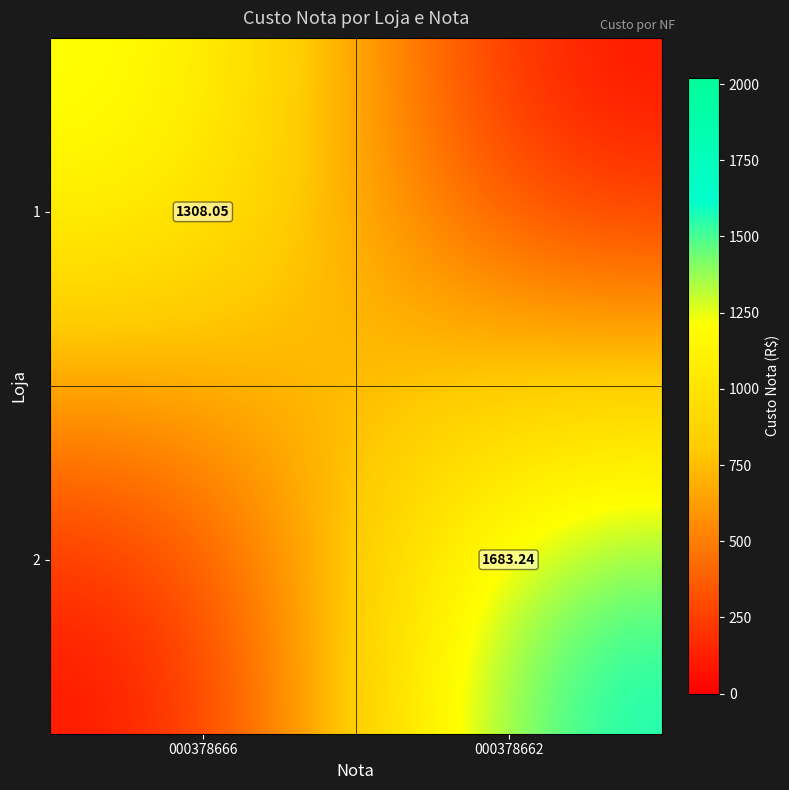

What is the spread (max minus min) of values at 000378666?

1308.0